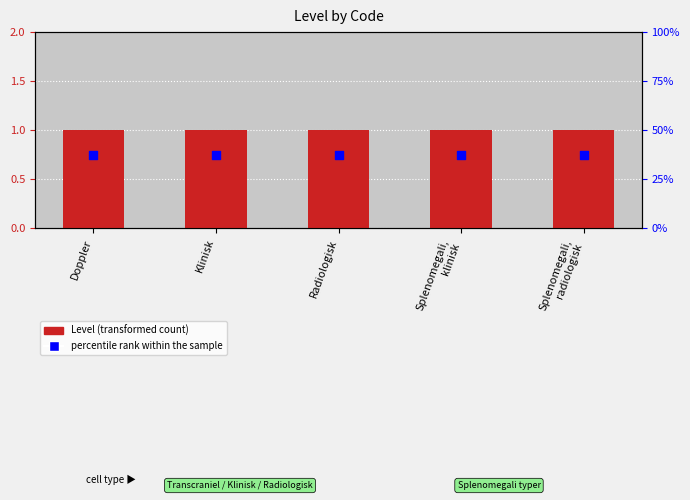

Which series has the largest total across all categories?

Level